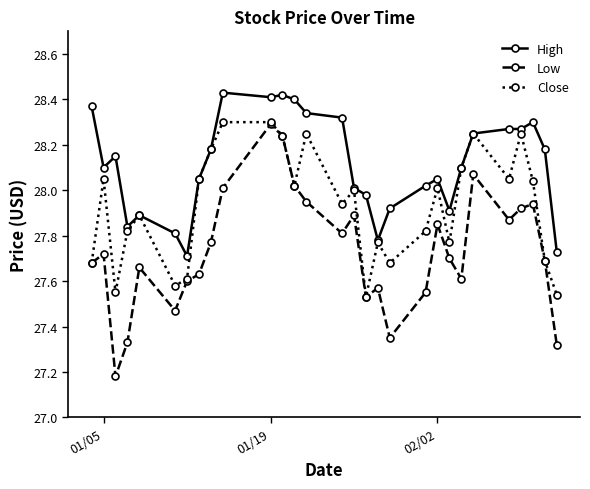

True or false: High and Low intersect in this chart.

False